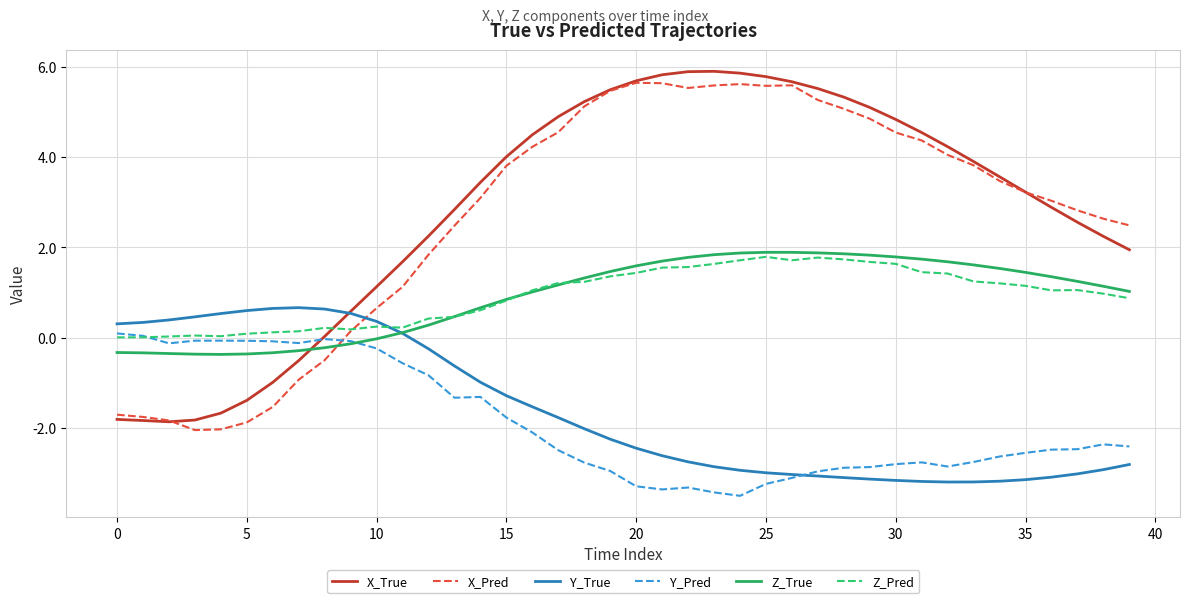

At how many categories does at least one series exceed -2?

40